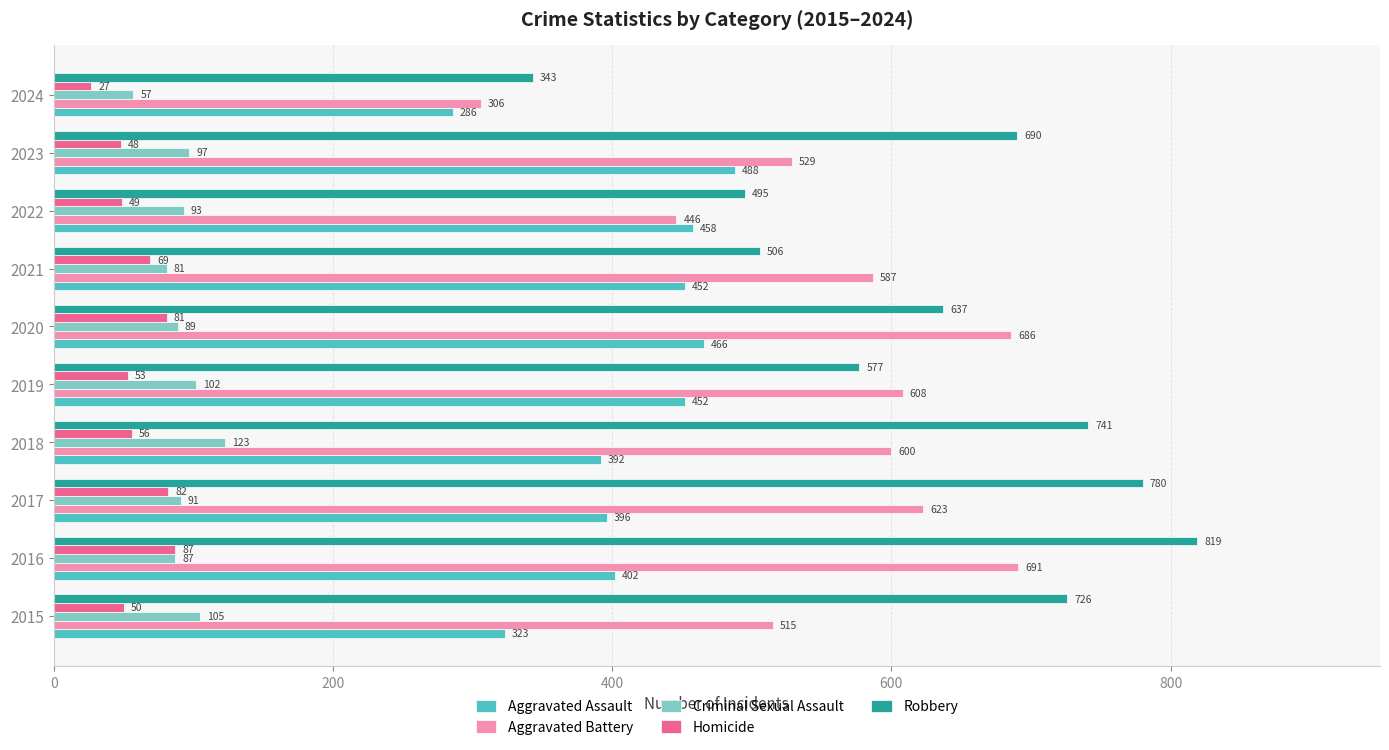

How many data points does each series have?

10